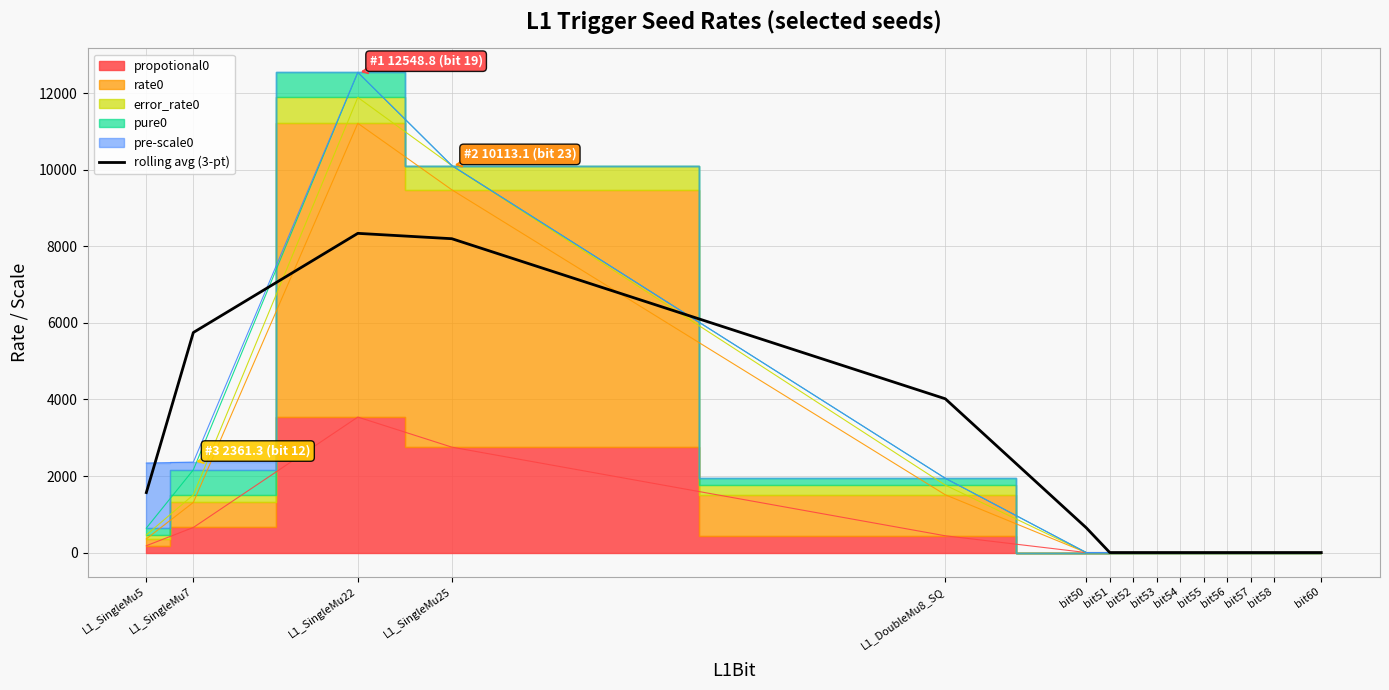

What is the maximum value for rolling avg (3-pt)?

8341.1